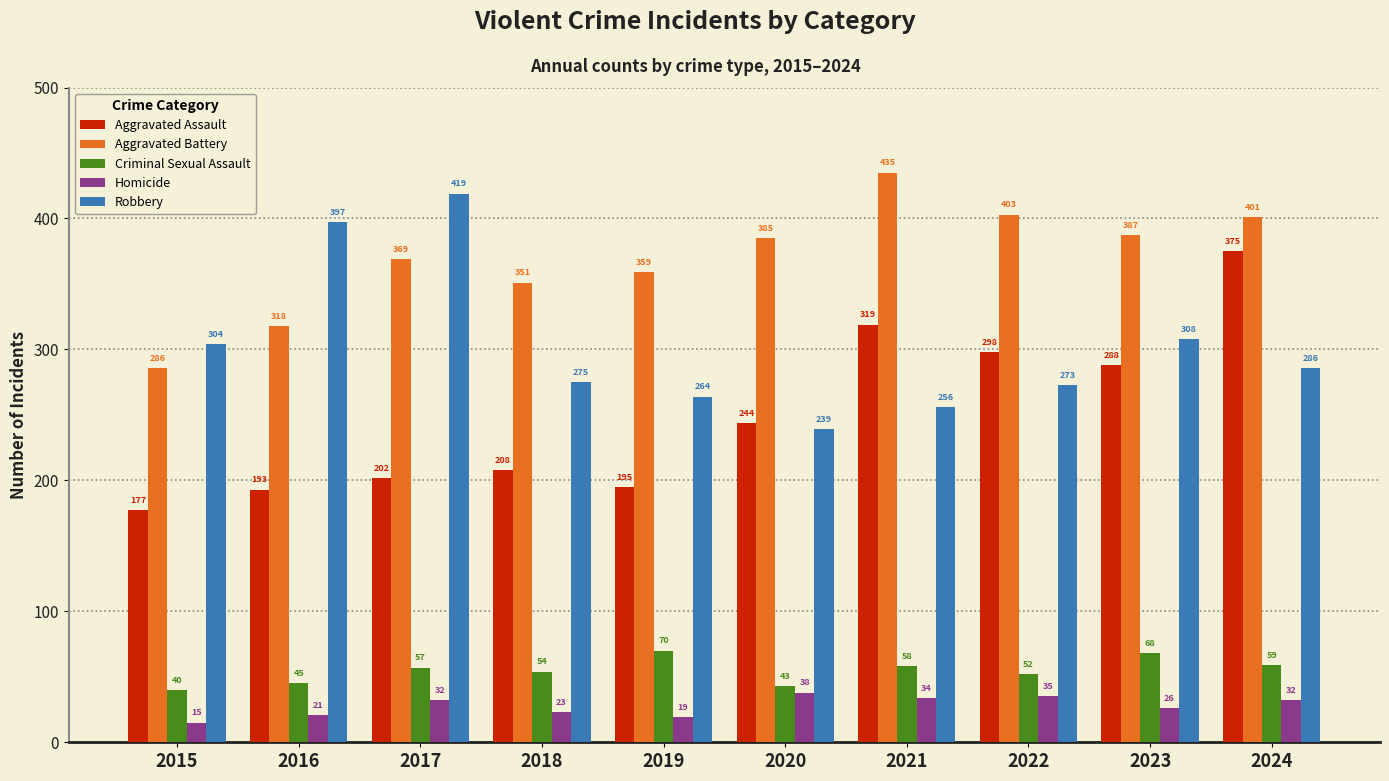

What is the spread (max minus min) of values at 2018?

328